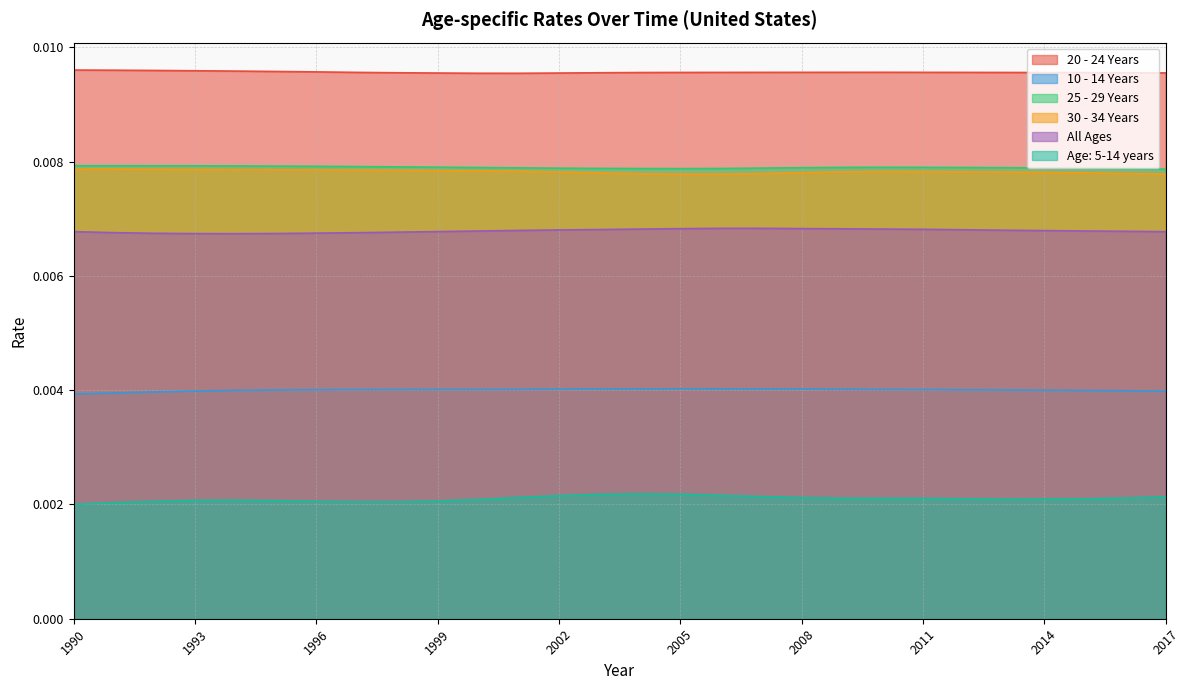

How many lines are shown in the chart?

6